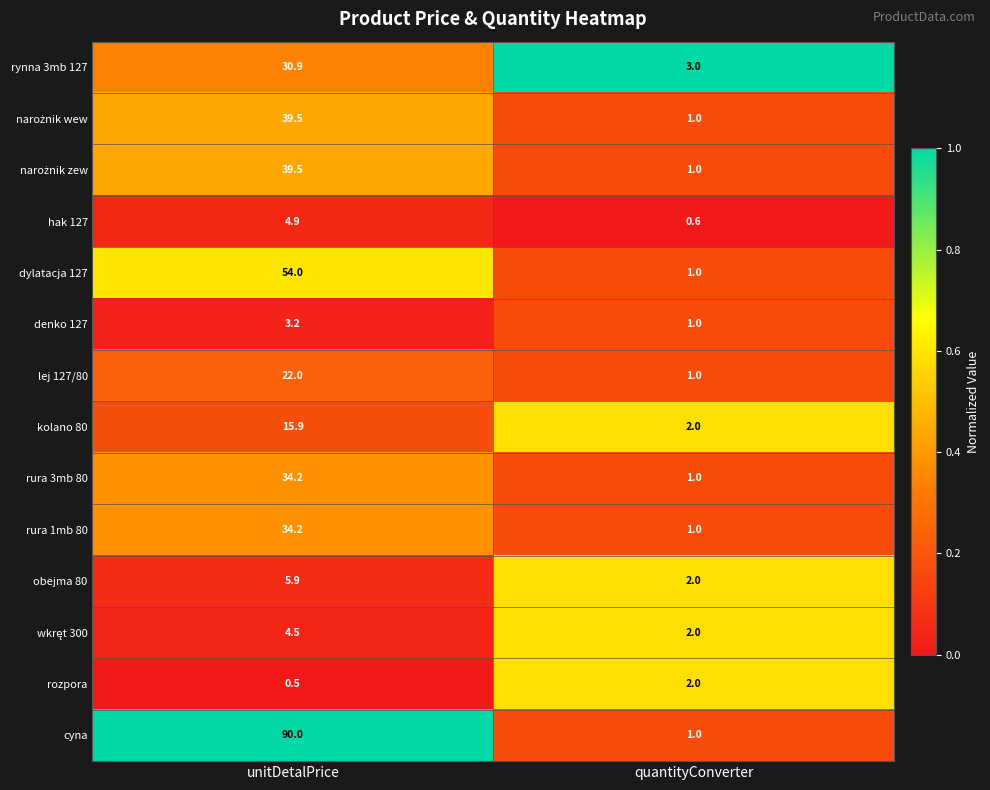

What is the difference between the highest and lowest values at quantityConverter?

2.4